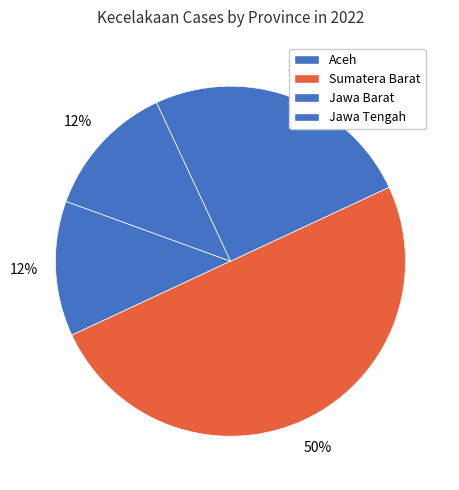

How many segments does this pie chart have?

4